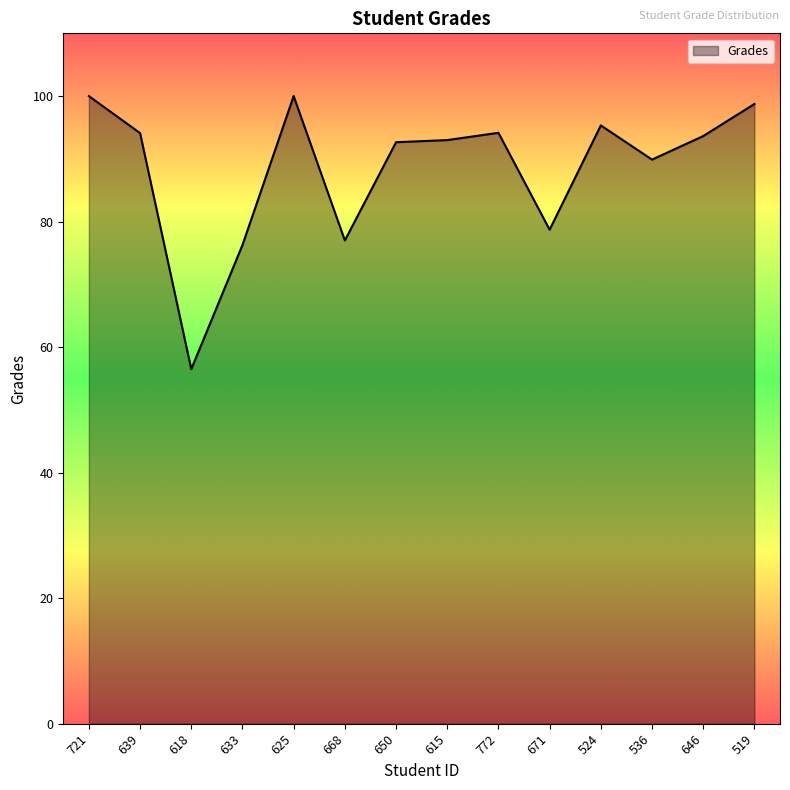

At which category does the chart reach its minimum across all series?

618